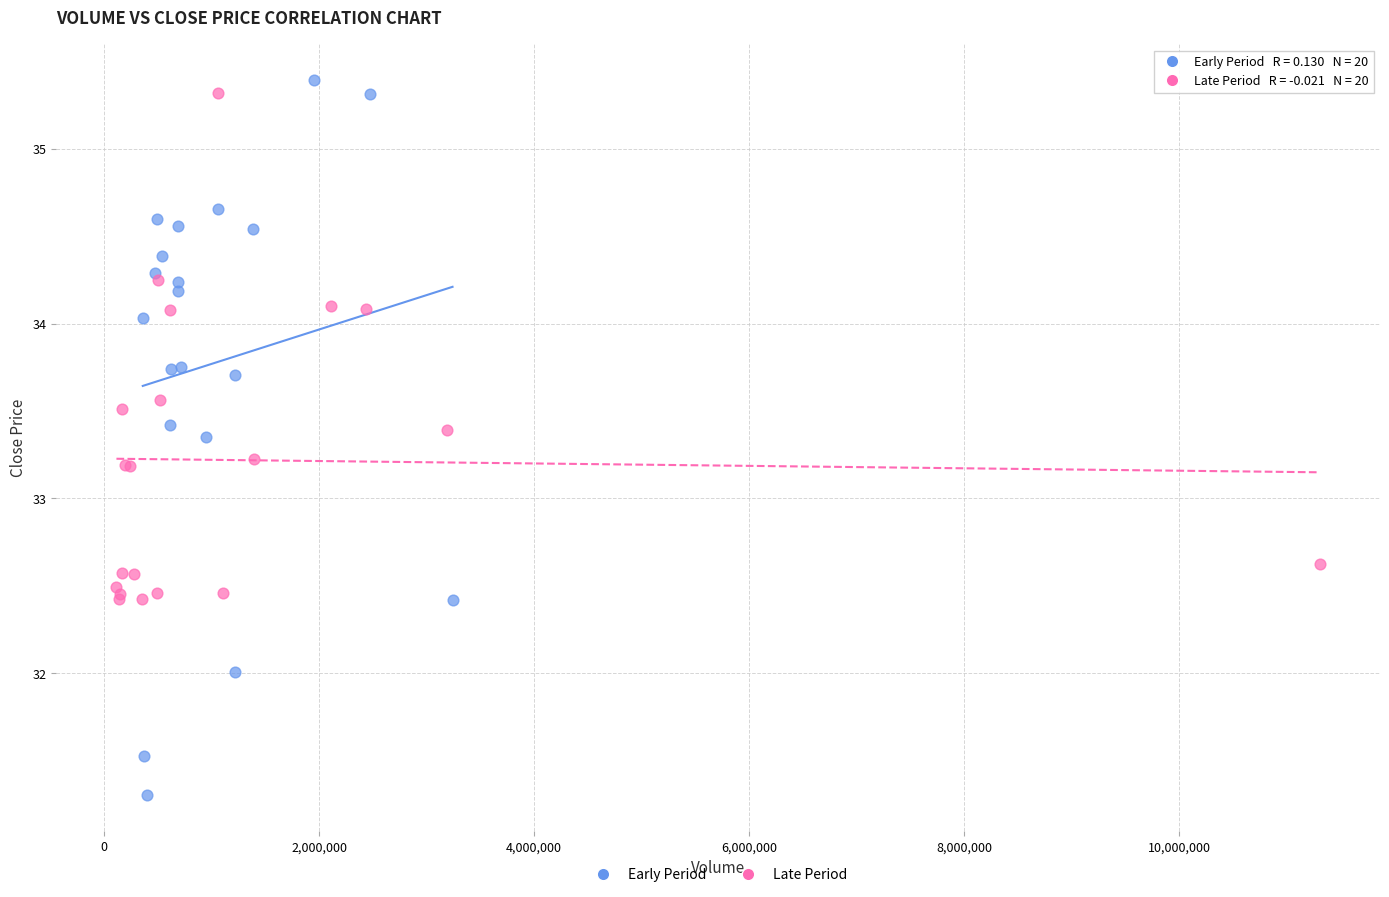

Which series contains the lowest Y value?

Early Period